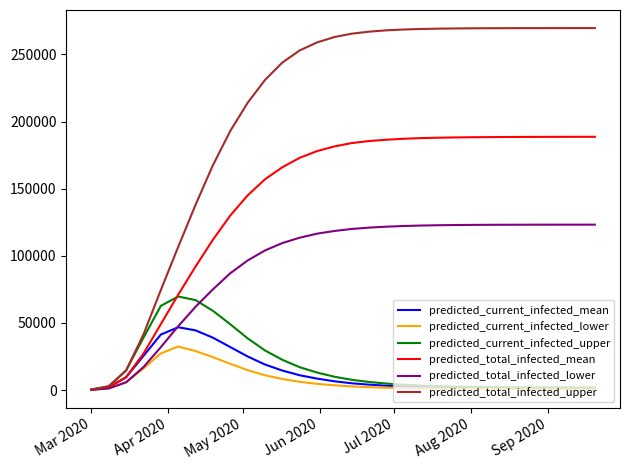

Which series has the widest spread of values?

predicted_total_infected_upper